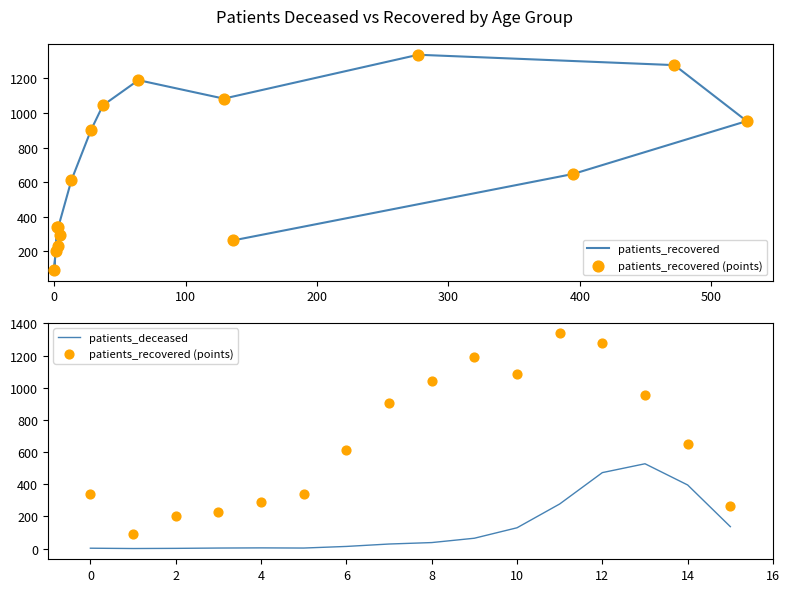

Is the value of patients_recovered (points) at 200 greater than the value of patients_deceased at 11?

No